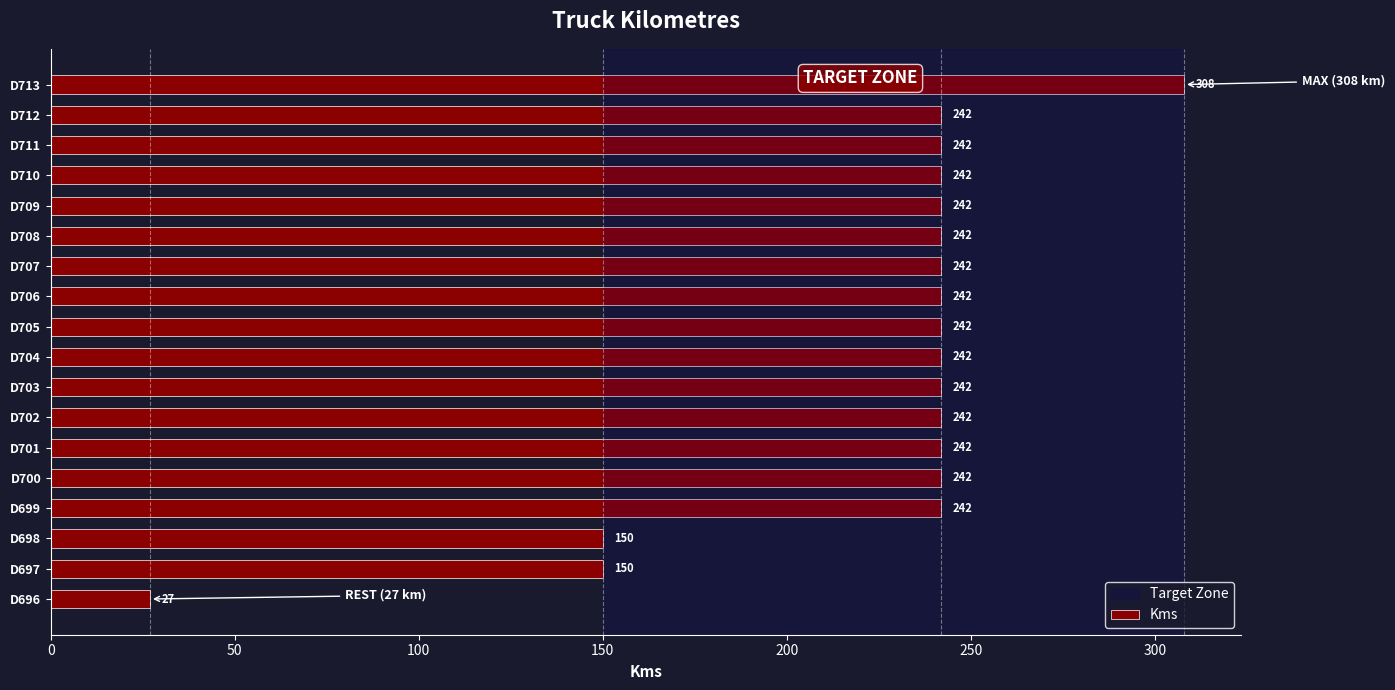

Reading bottom to top, transcribe all the data shown in this chart.

27	150	150	242	242	242	242	242	242	242	242	242	242	242	242	242	242	308